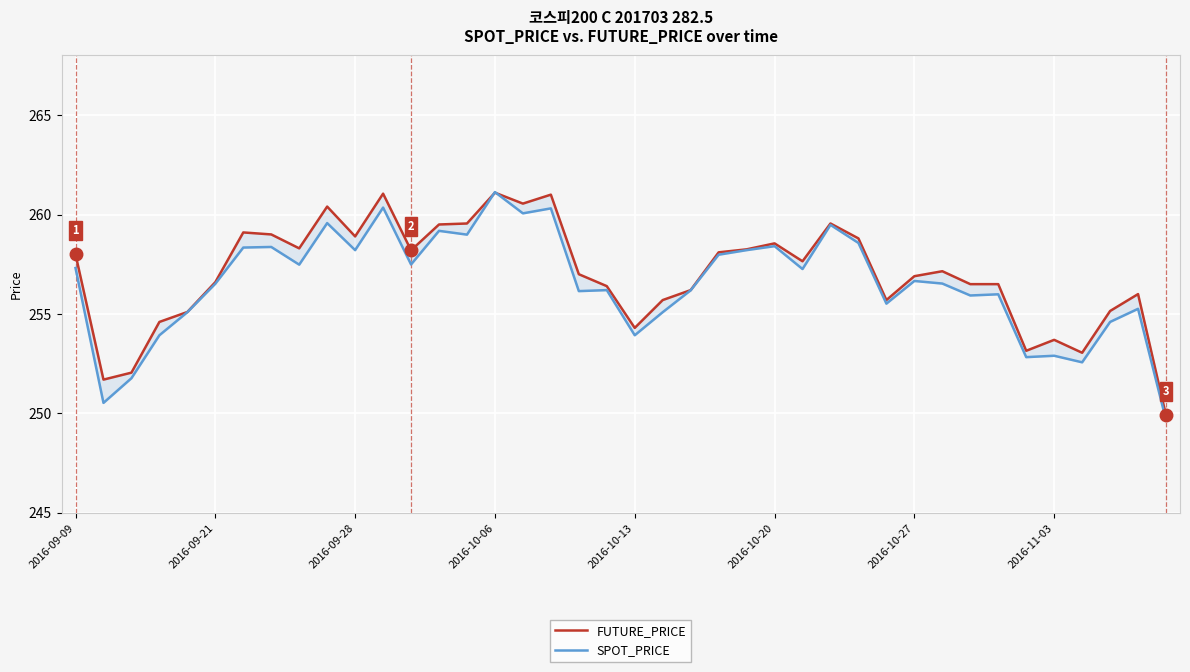

Reading right to left, extract all data points from this chart.

FUTURE_PRICE: 249.9	256.0	255.2	253.1	253.7	253.2	256.5	256.5	257.1	256.9	255.7	258.8	259.6	257.6	258.6	258.2	258.1	256.2	255.7	254.3	256.4	257.0	261.0	260.6	261.1	259.6	259.5	258.2	261.1	258.9	260.4	258.3	259.0	259.1	256.6	255.1	254.6	252.1	251.7	258.0
SPOT_PRICE: 249.7	255.3	254.6	252.6	252.9	252.8	256.0	255.9	256.5	256.7	255.5	258.6	259.5	257.3	258.4	258.2	258.0	256.2	255.1	253.9	256.2	256.1	260.3	260.1	261.1	259.0	259.2	257.5	260.4	258.2	259.6	257.5	258.4	258.3	256.5	255.1	253.9	251.8	250.5	257.3